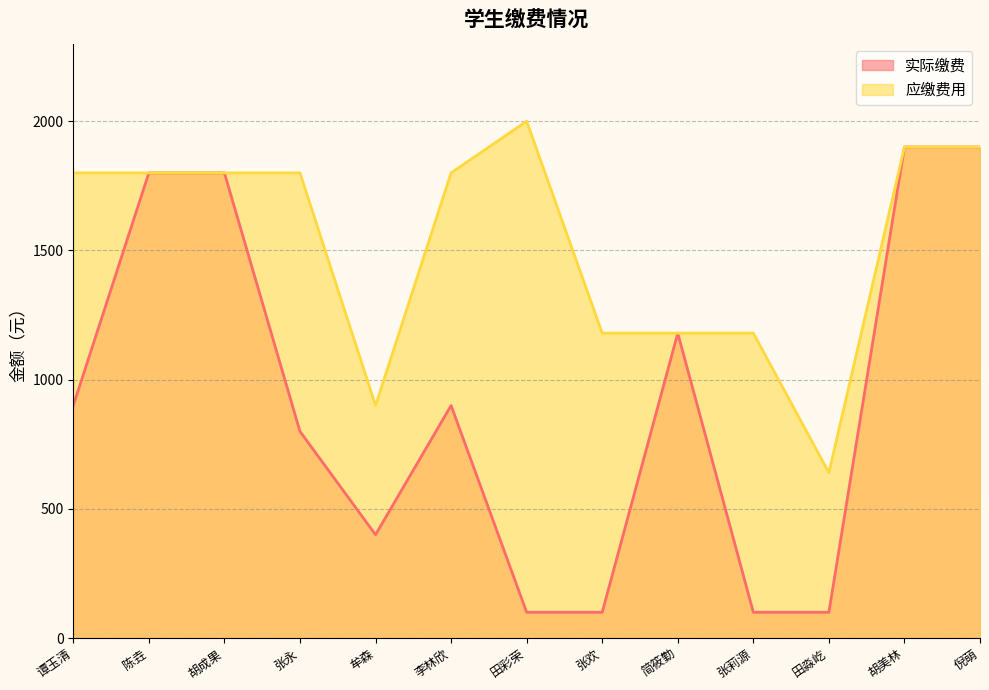

How many data points does each series have?

13